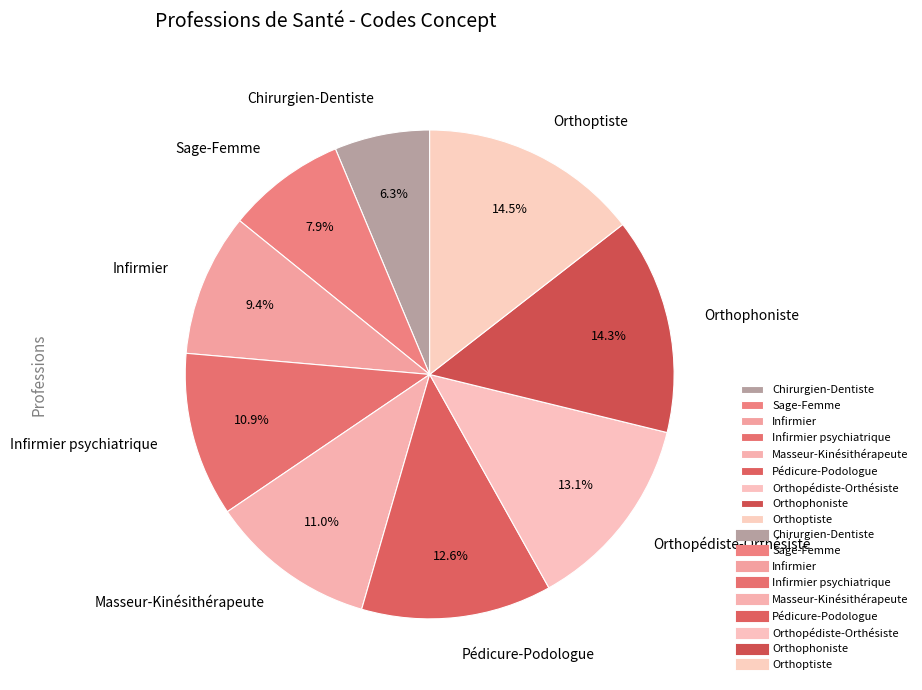

Between Chirurgien-Dentiste and Infirmier psychiatrique, which is larger?

Infirmier psychiatrique